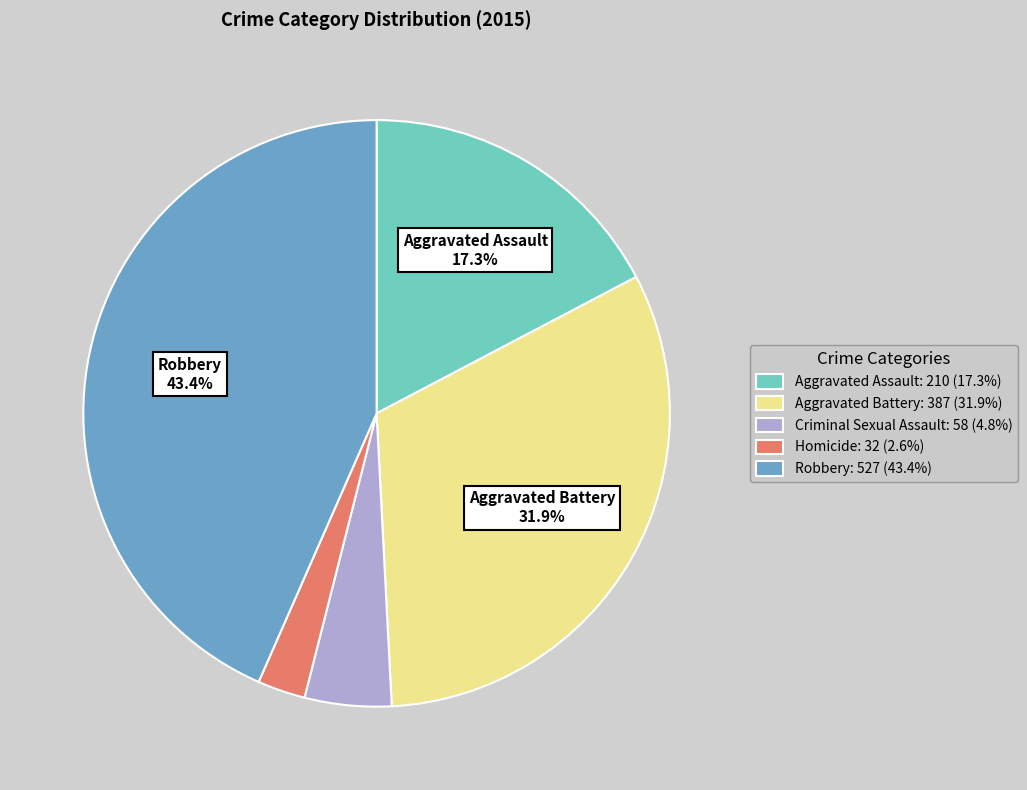

Is there a majority slice in this chart?

No